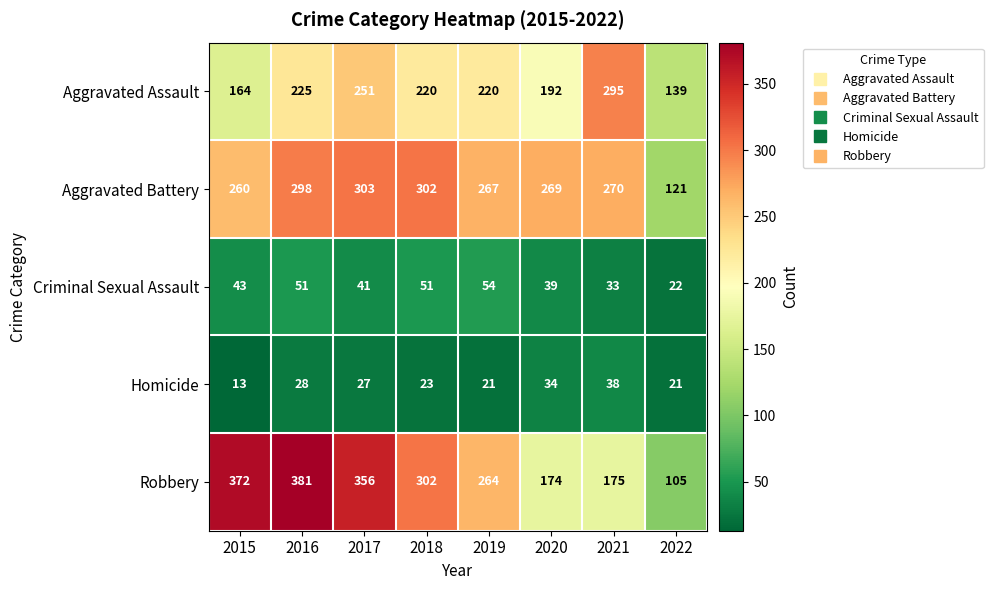

At which label is Robbery closest to 243?

2019